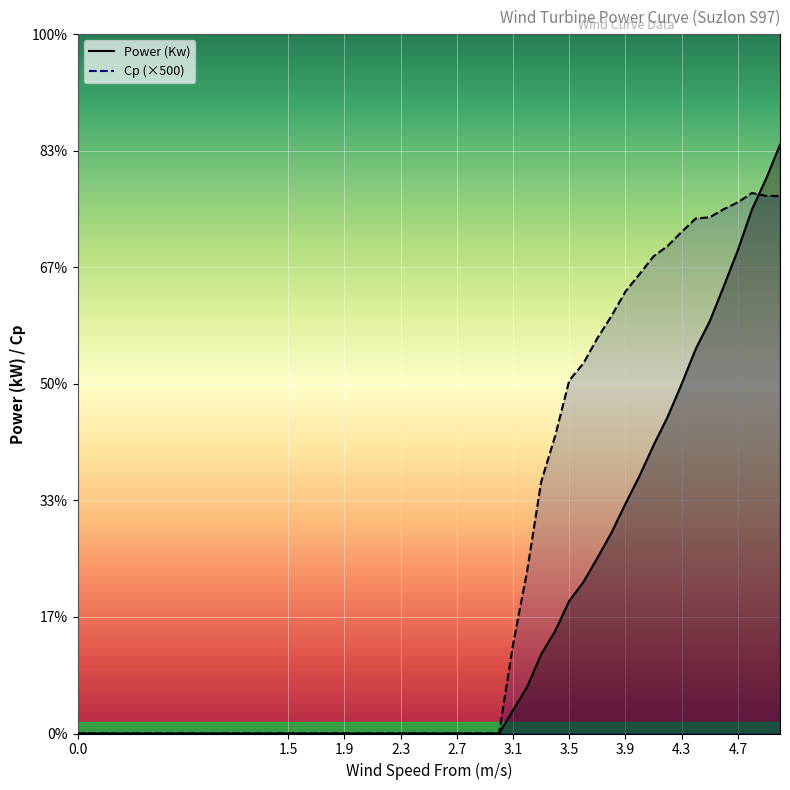

At how many categories does at least one series exceed 71?

18